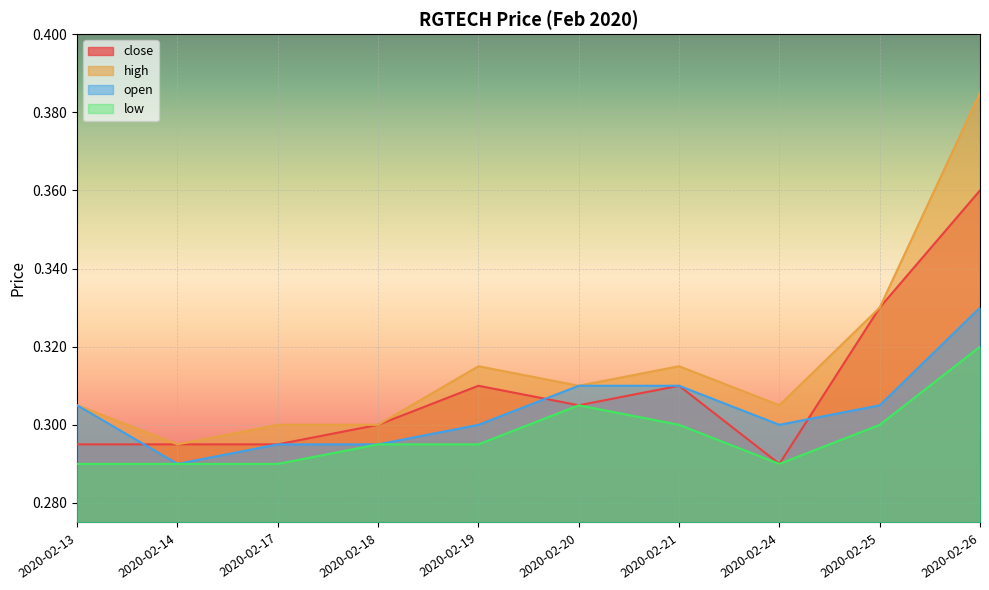

How many distinct data groups are displayed?

4